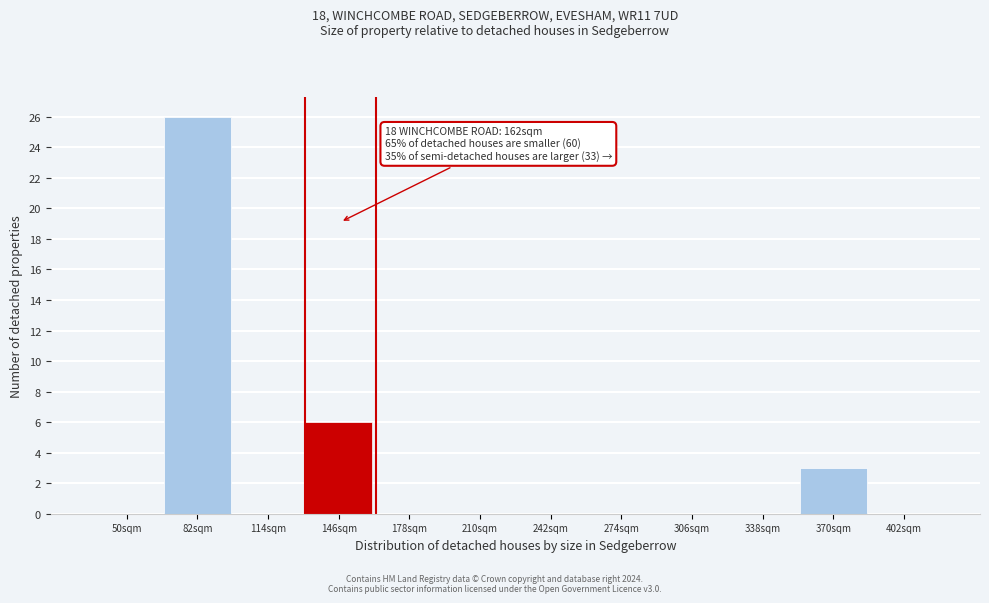

Reading left to right, list all the values displayed in this chart.

50sqm=0	82sqm=26	114sqm=0	146sqm=6	178sqm=0	210sqm=0	242sqm=0	274sqm=0	306sqm=0	338sqm=0	370sqm=3	402sqm=0